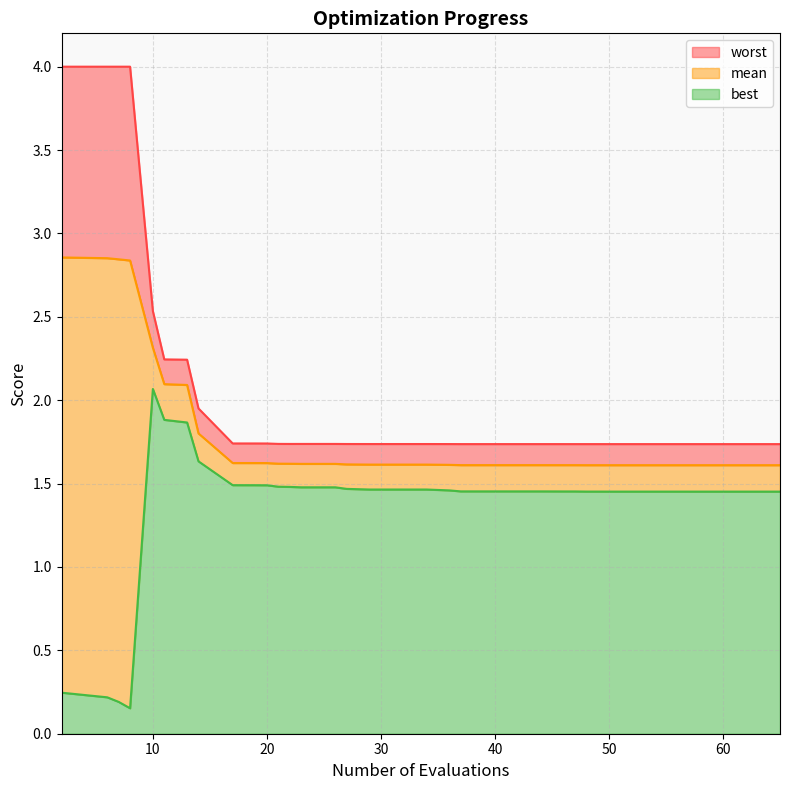

True or false: worst and mean intersect in this chart.

False